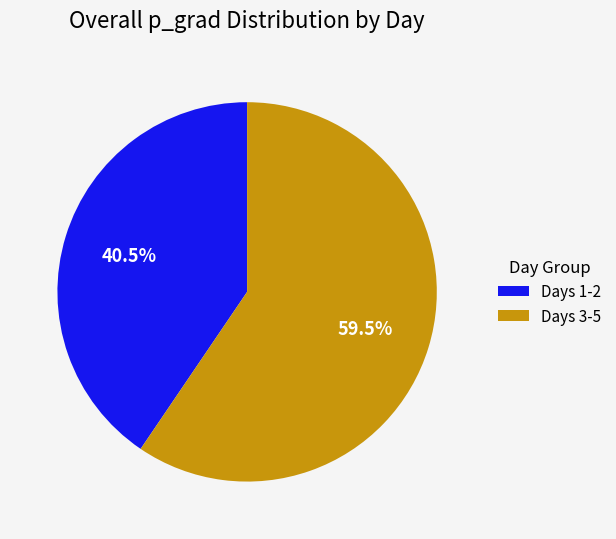

Do Days 3-5 and Days 1-2 together represent more than half of the pie?

Yes